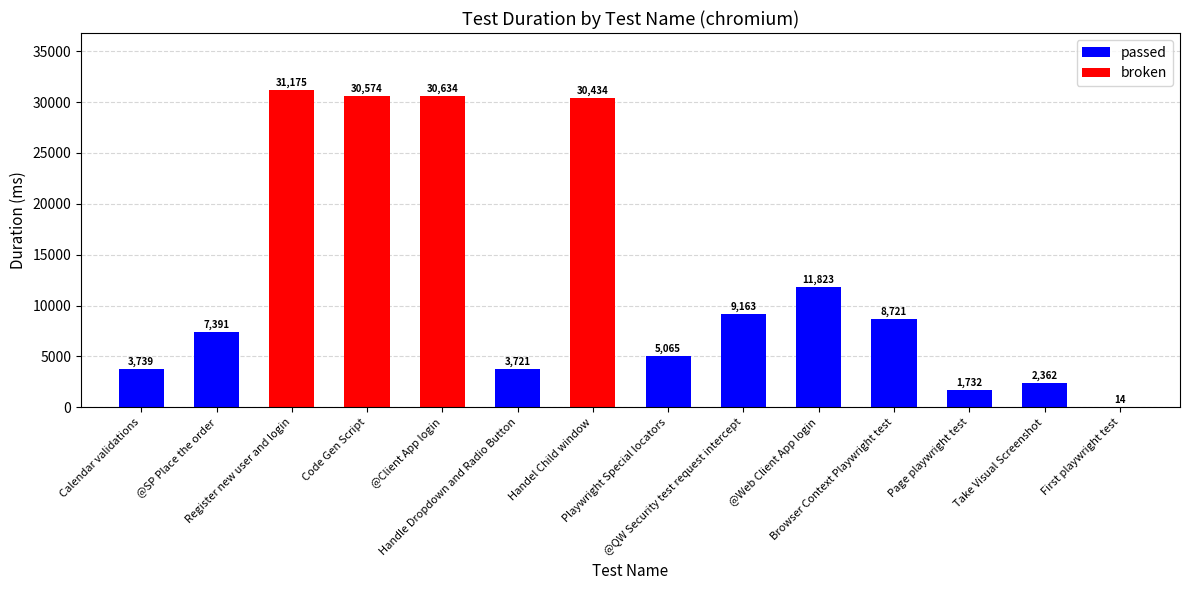

What is the minimum value shown in the chart?

14